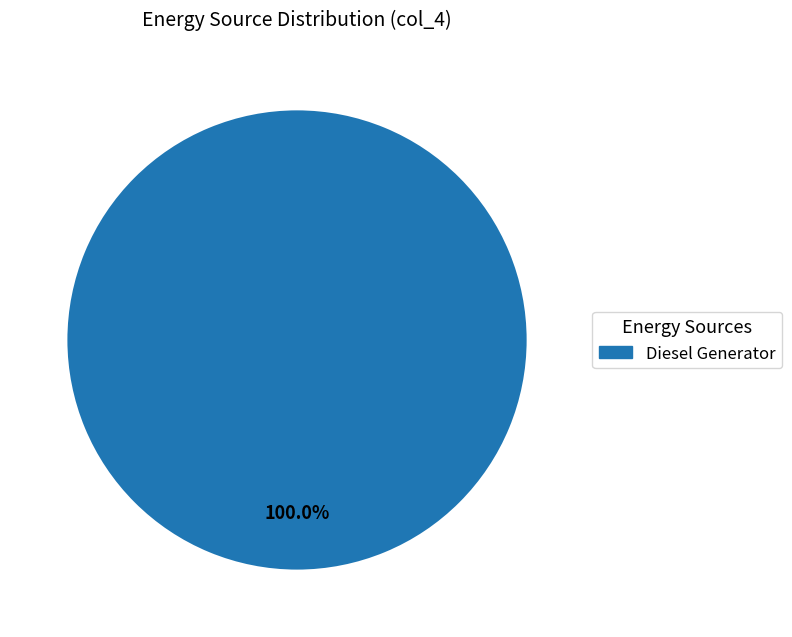

Count the number of slices in the pie.

1